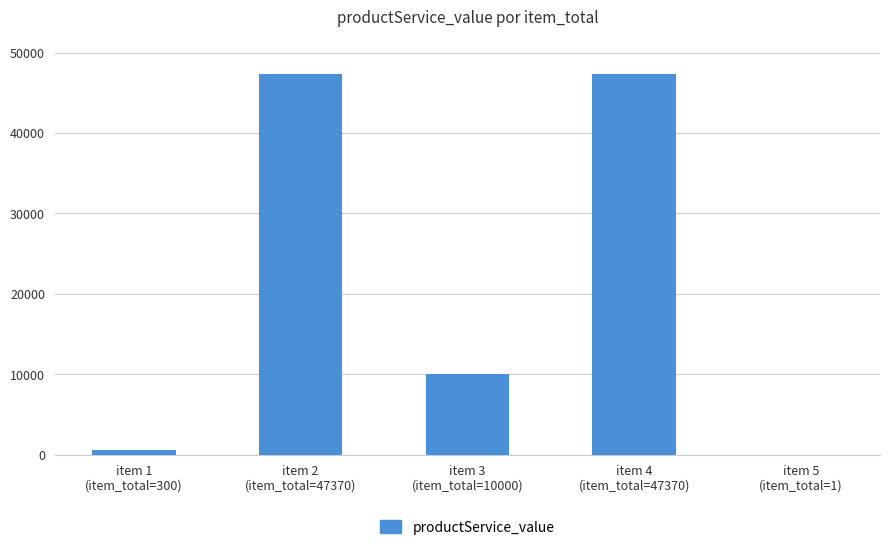

What is the sum of all values?

105341